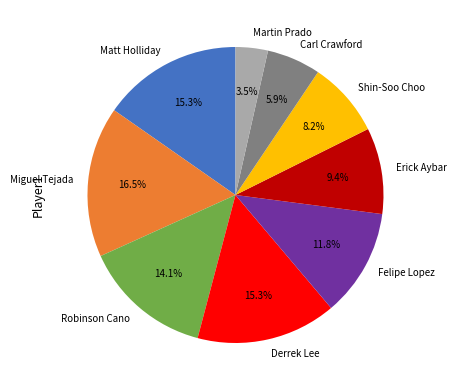

Does any single category account for the majority?

No